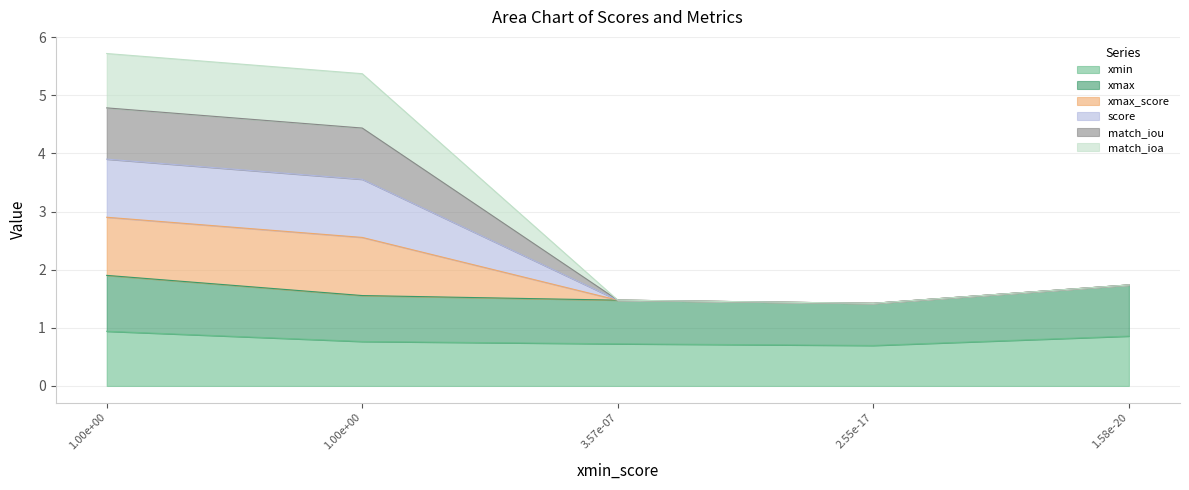

How many data points does each series have?

5